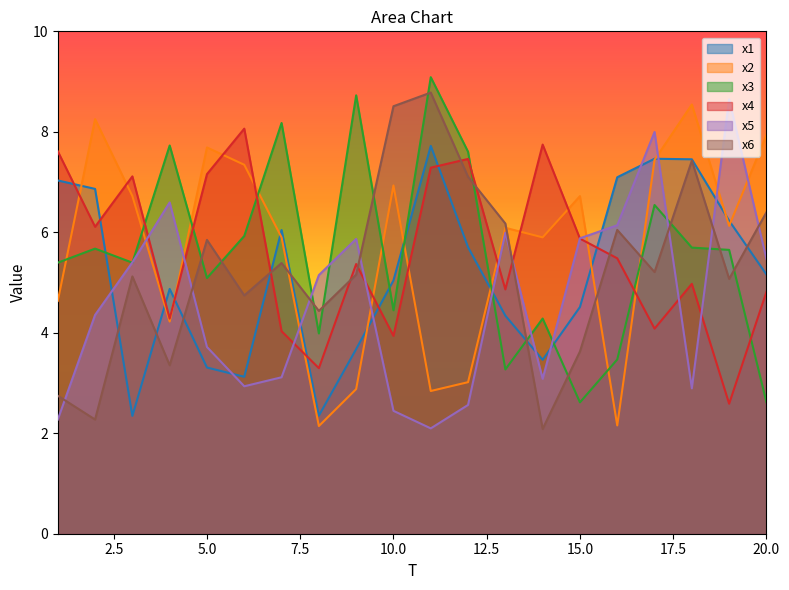

What is the value of the x5 point at the 12th from the left?

2.6